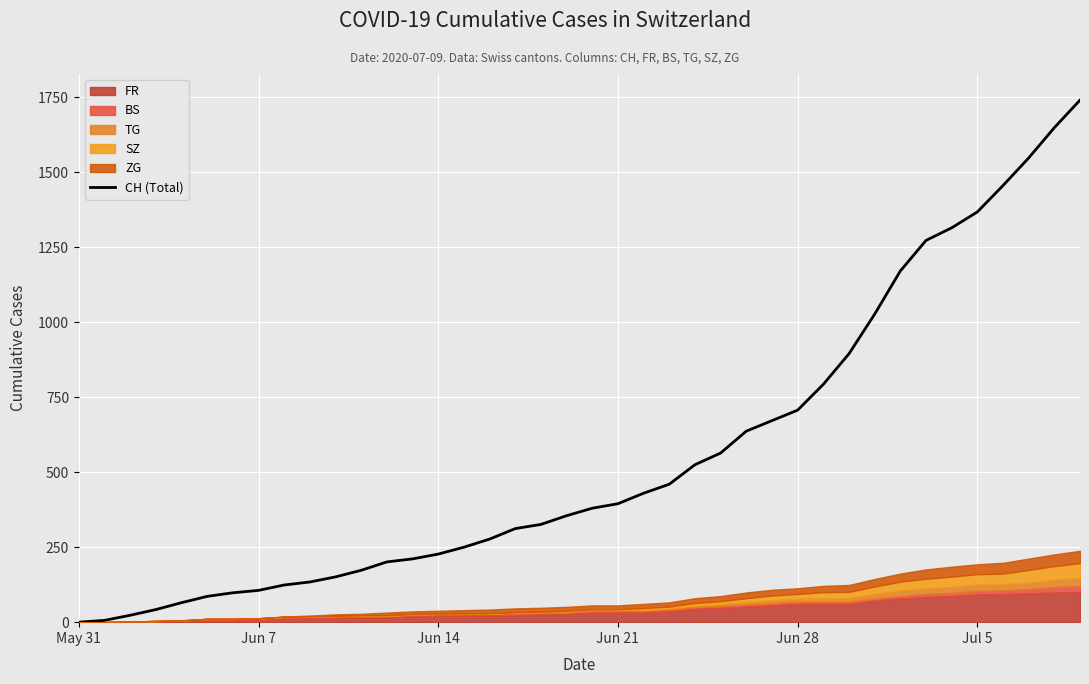

What is the highest value of the CH (Total) series?

1741